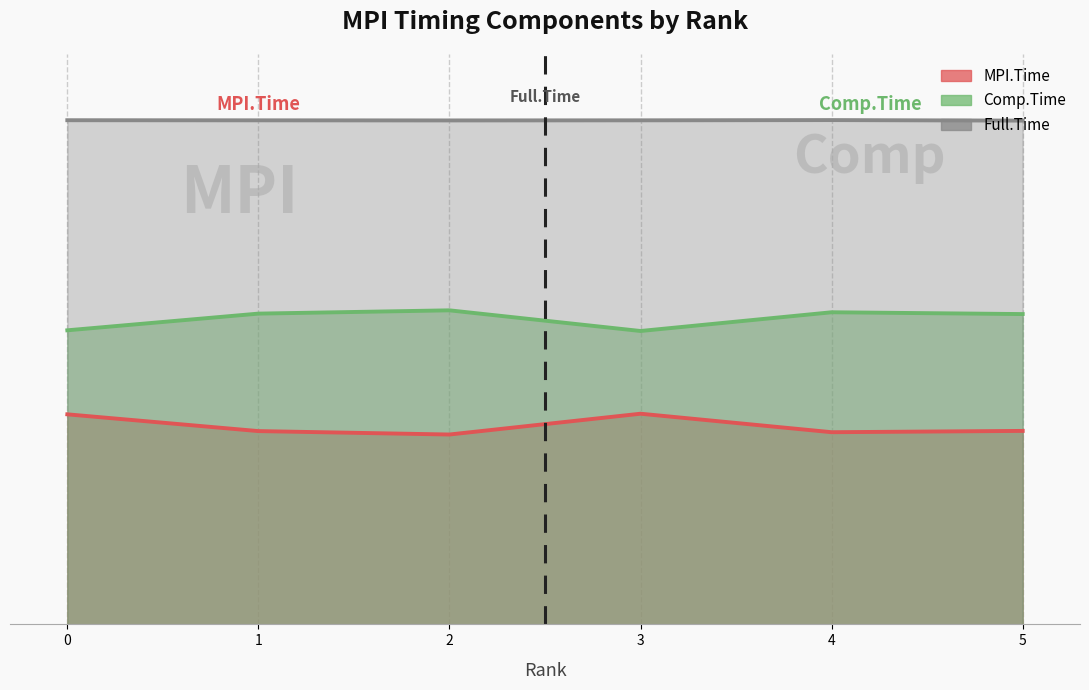

True or false: MPI.Time has a value of 0.7 at 5.

True